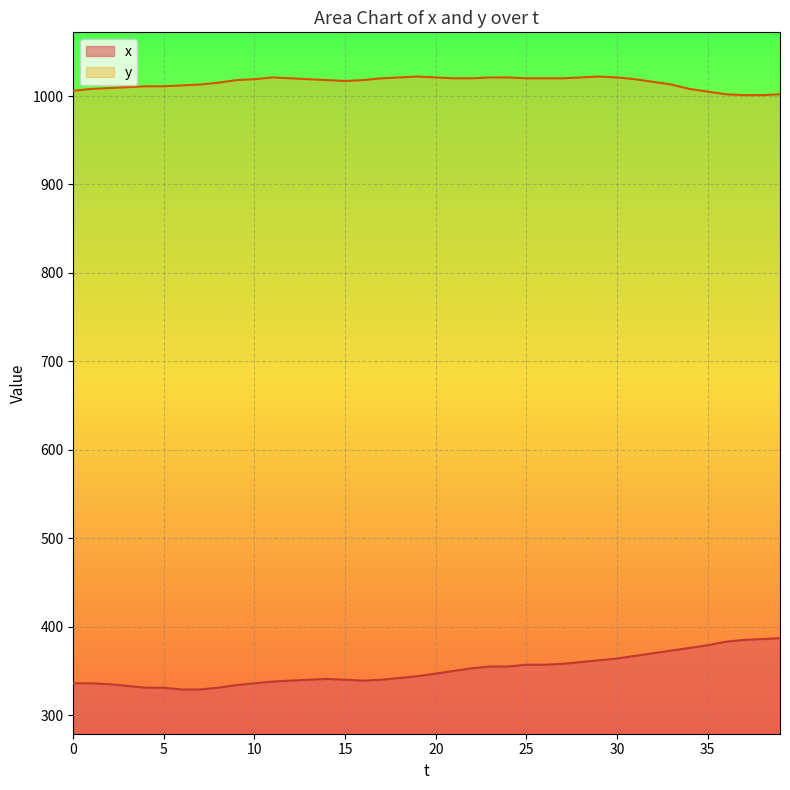

How many lines are shown in the chart?

2